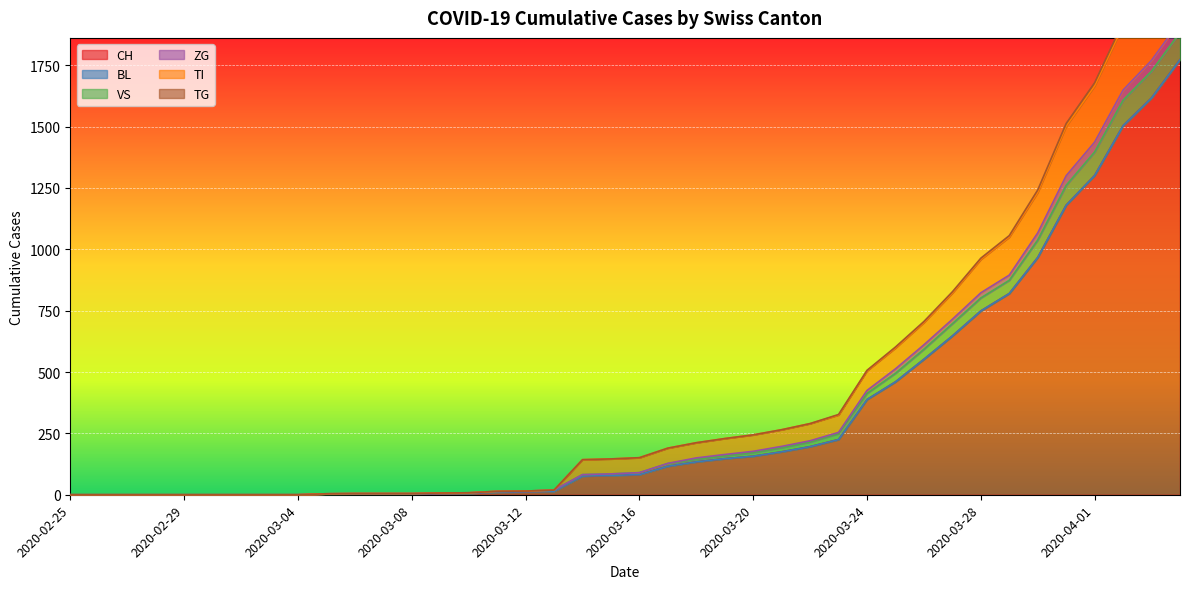

What is the maximum value for CH?

1773